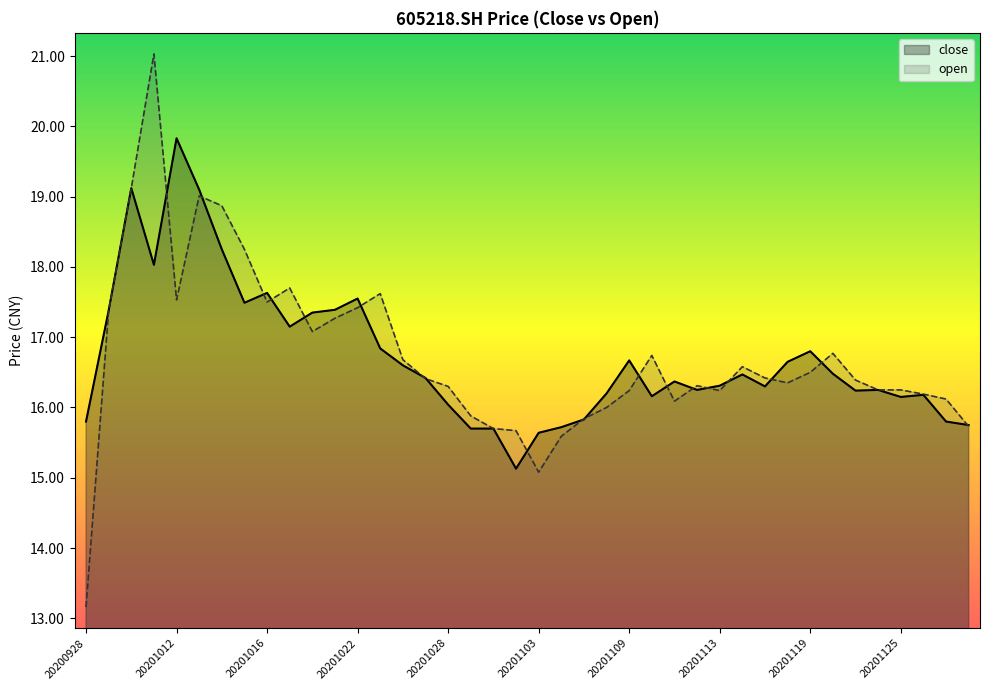

What value does the open series have at 27?

16.3